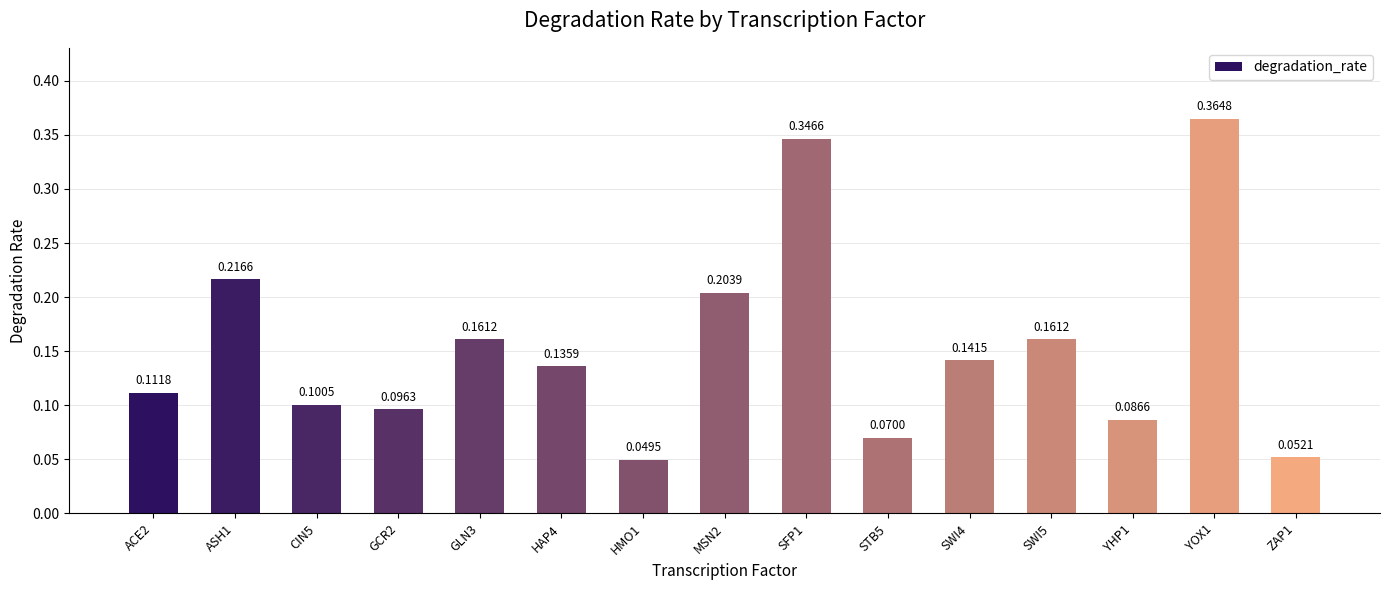

Which has a higher value, ACE2 or SWI5?

SWI5